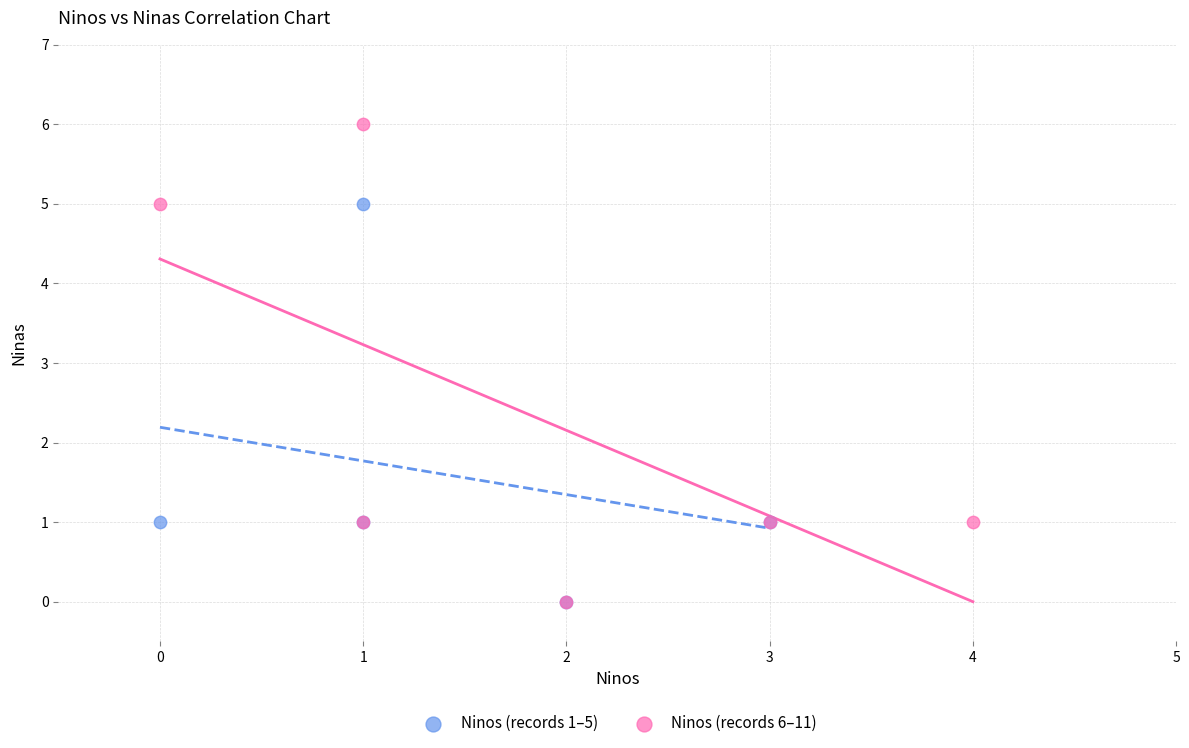

Which series reaches the maximum Y coordinate?

Ninos (records 6–11)